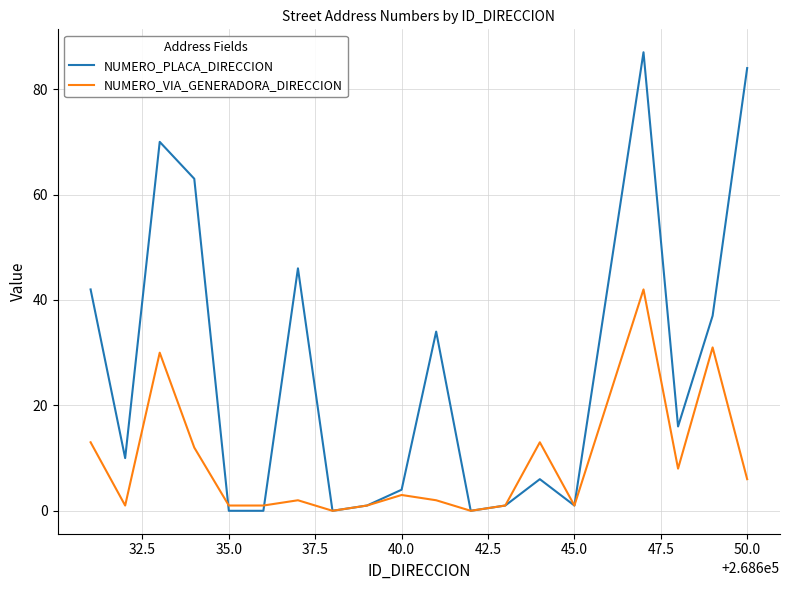

True or false: NUMERO_VIA_GENERADORA_DIRECCION has more than 1 points higher than both neighbors.

True